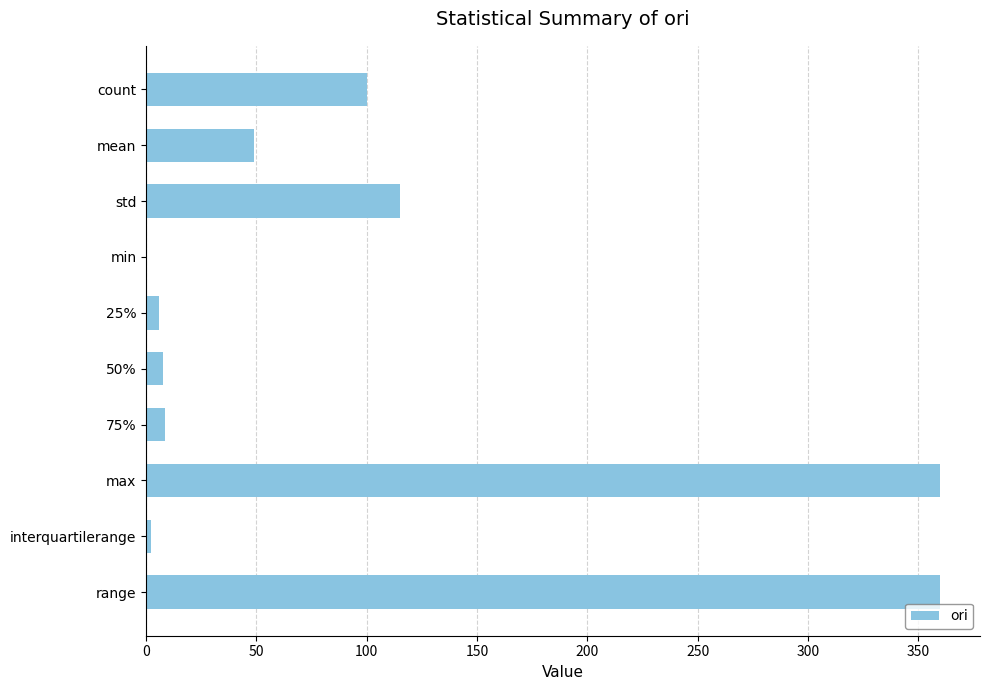

Where is the data nearest to the value 179?

std